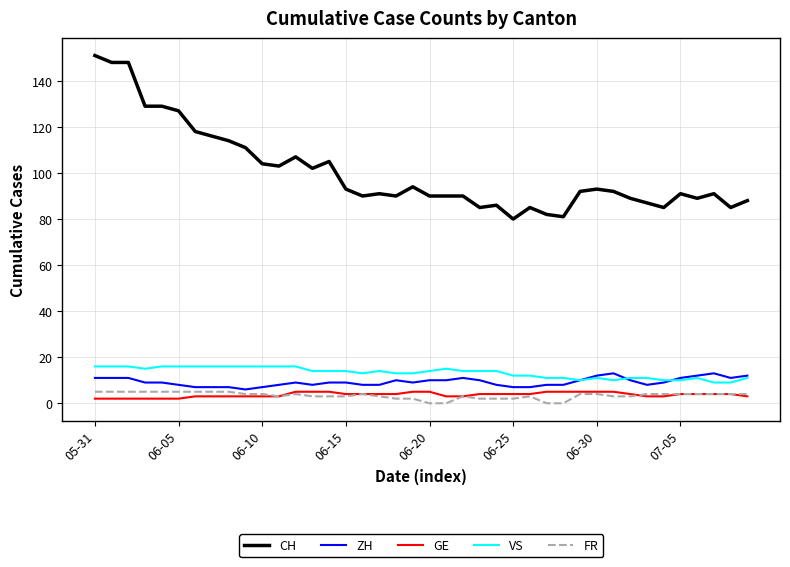

What are all the series names shown in the legend?

CH, ZH, GE, VS, FR